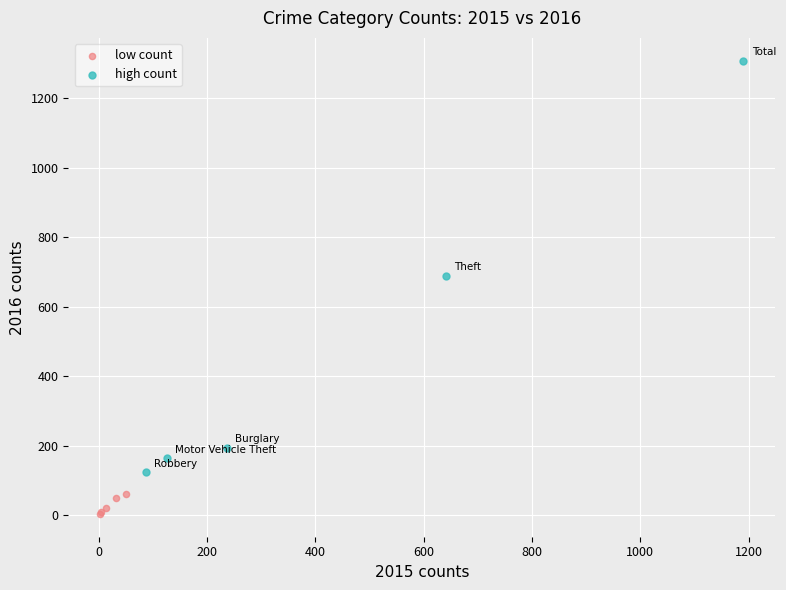

Which series has the largest Y range (max minus min)?

high count